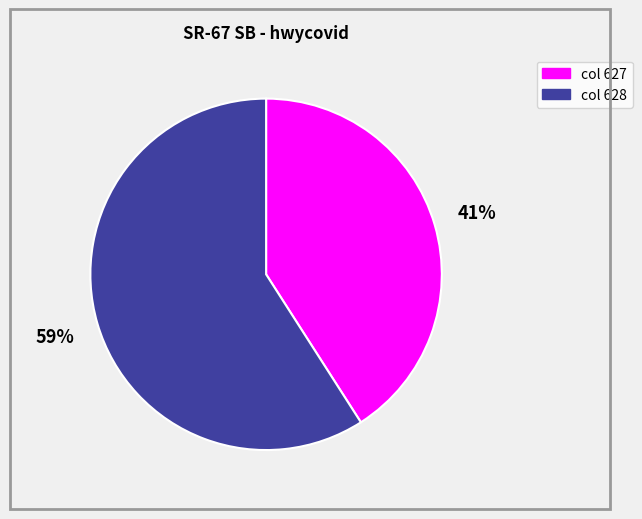

To the nearest percent, what is the difference between the largest and smallest slice percentages?

18%